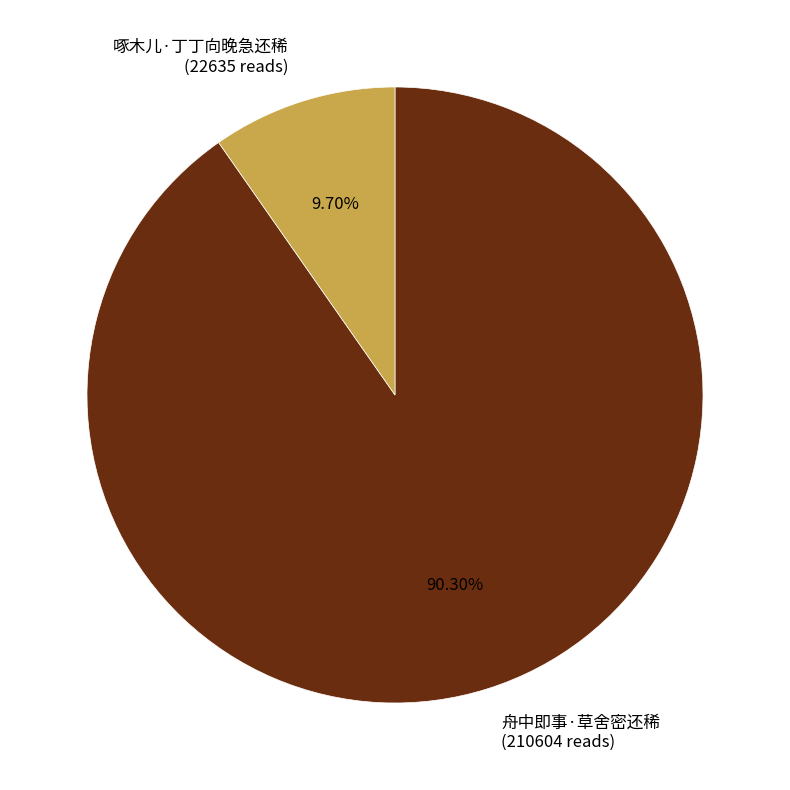

Does any single category account for the majority?

Yes